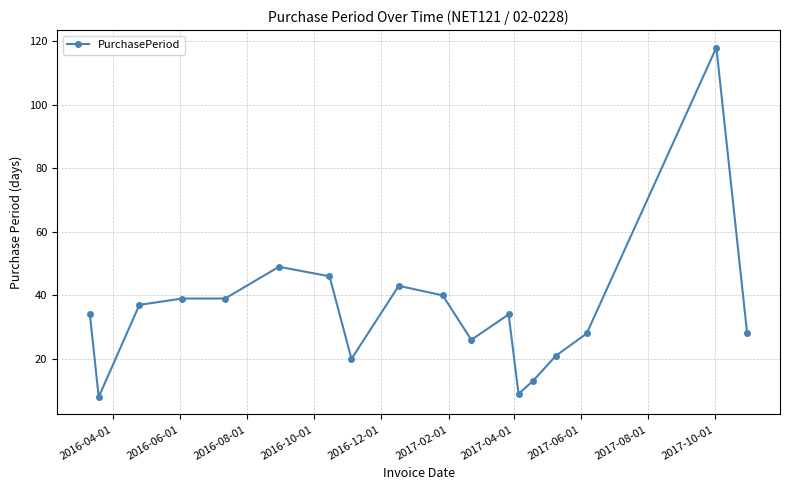

What is the greatest value displayed?

118